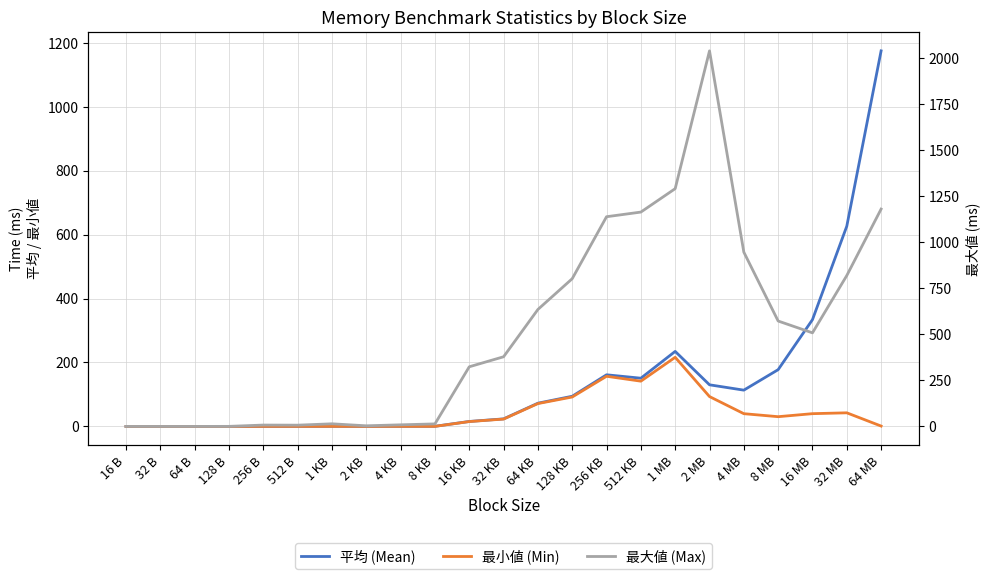

What is the label of the 20th point from the left?

8 MB